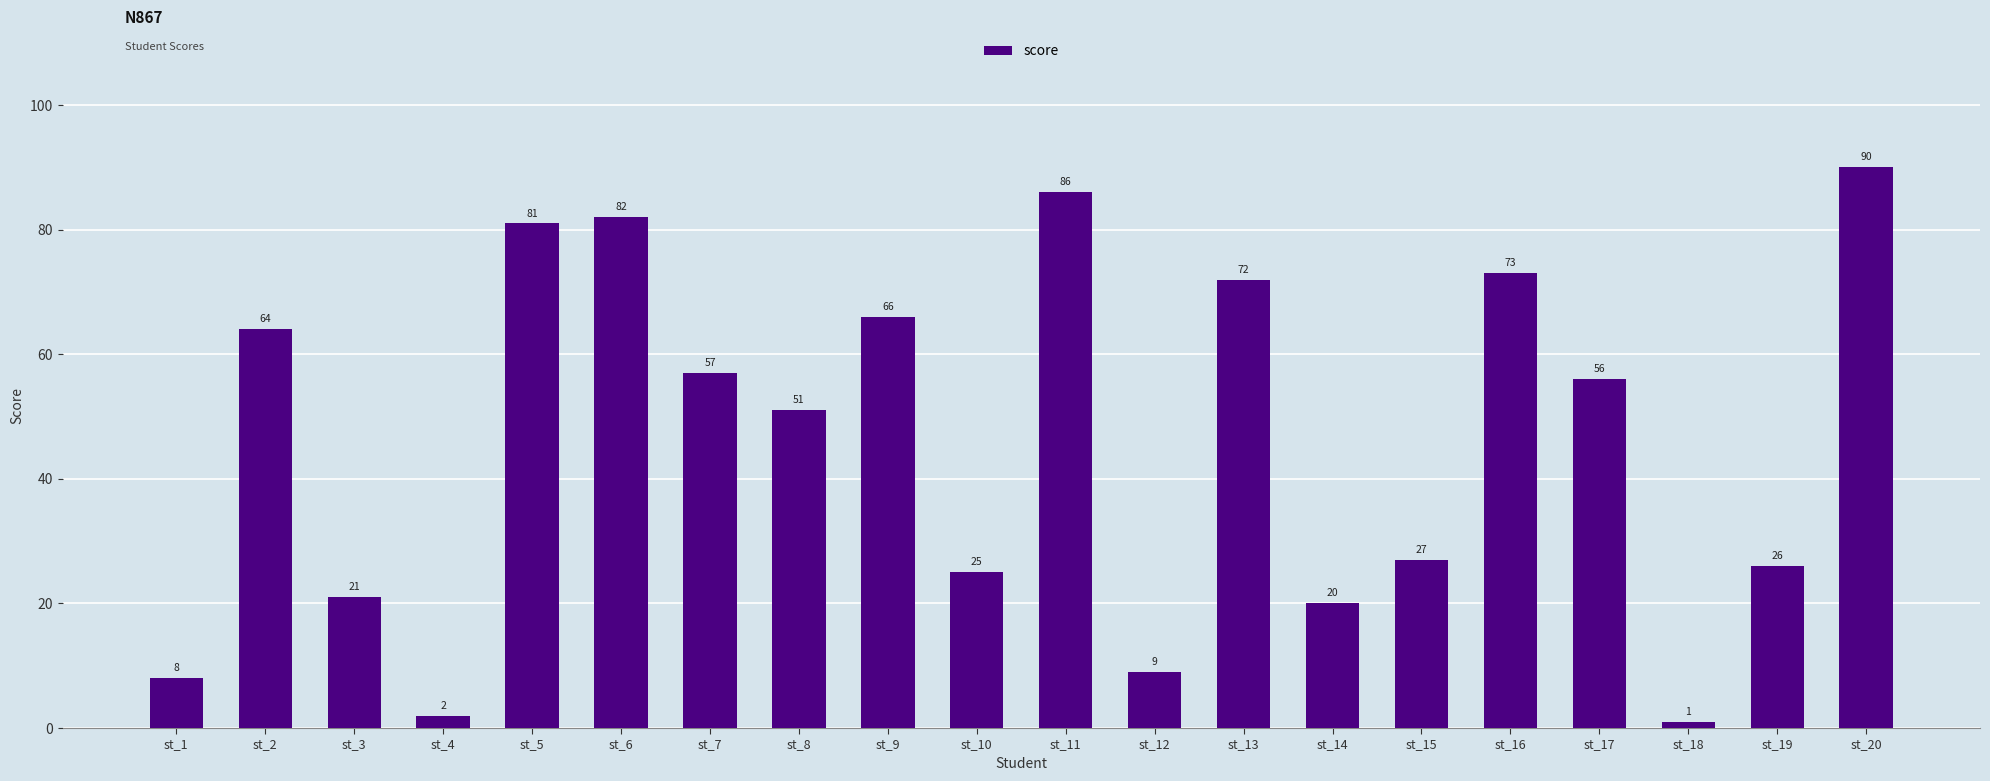

Which label corresponds to the largest value in the chart?

st_20